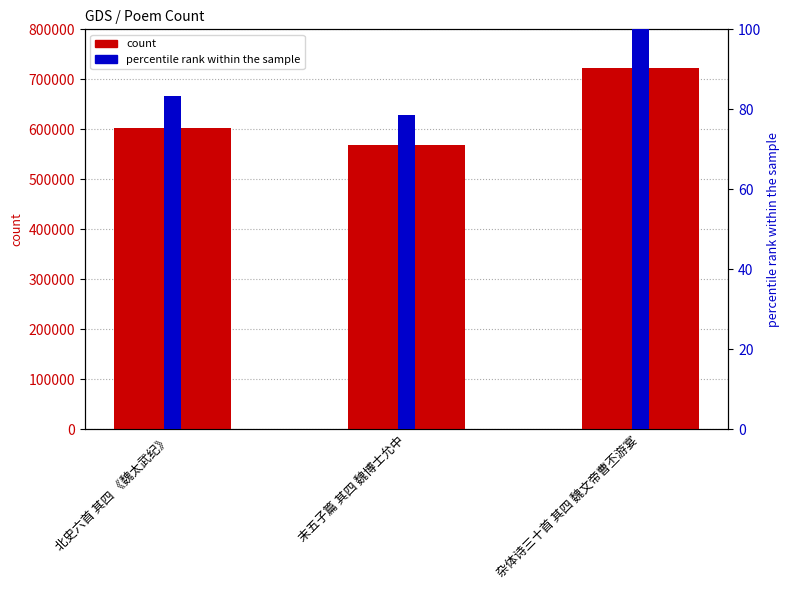

What is the average value?

631204